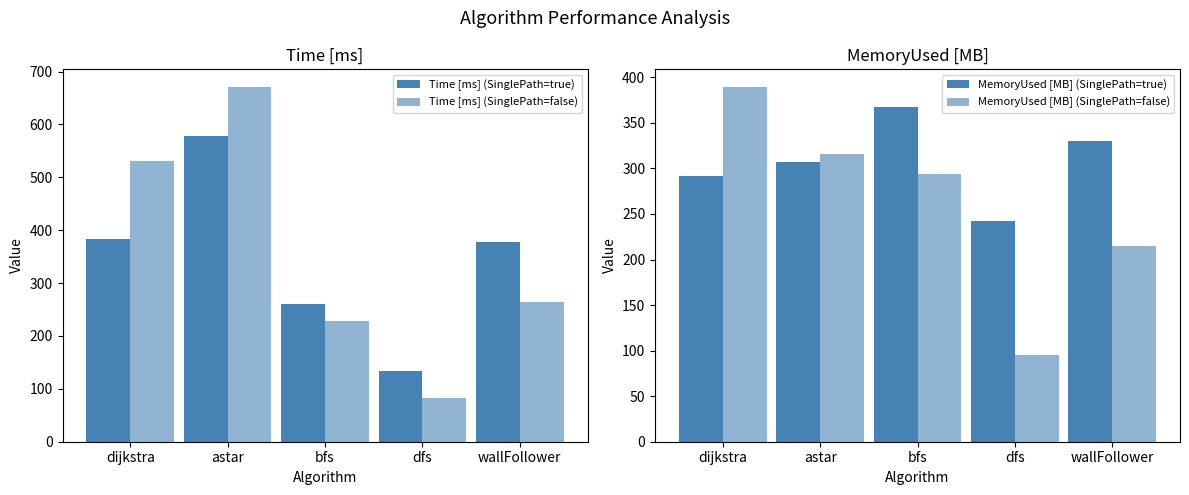

What is the value of the MemoryUsed [MB] (SinglePath=true) bar at the 3rd from the left?

367.6